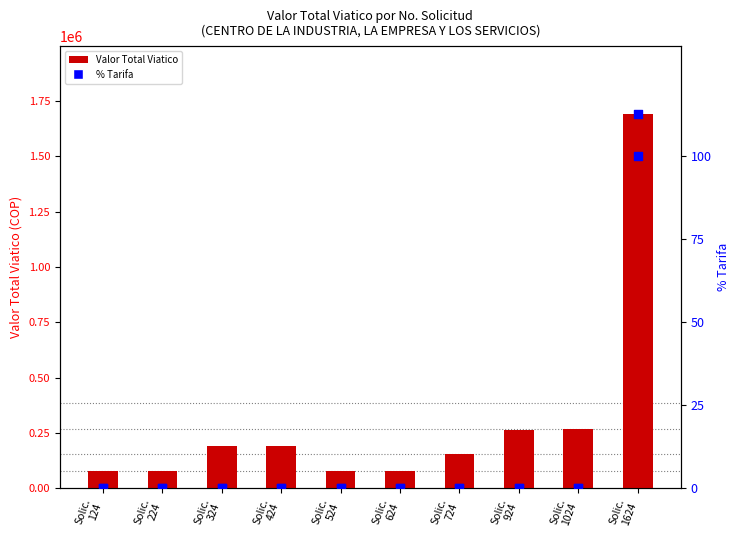

At how many categories does at least one series exceed 1536773?

1